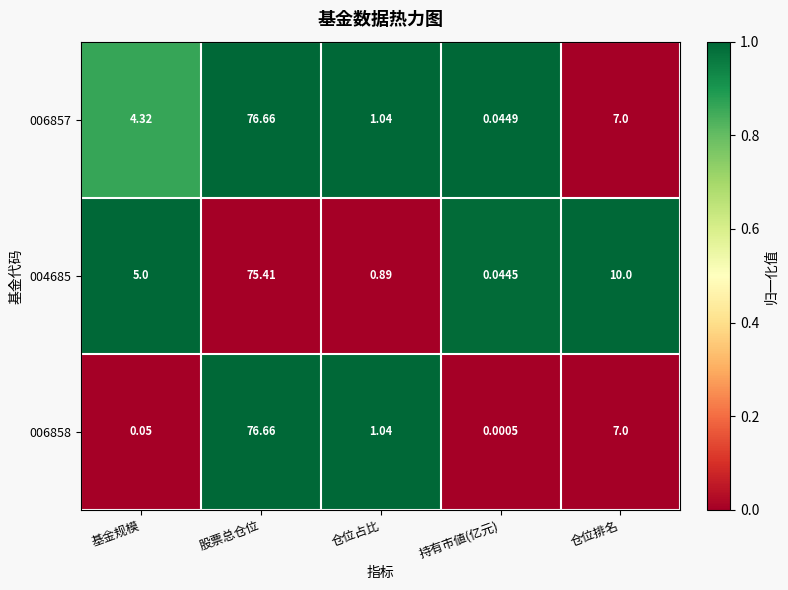

Is the value of 004685 at 基金规模 greater than the value of 006857 at 基金规模?

Yes